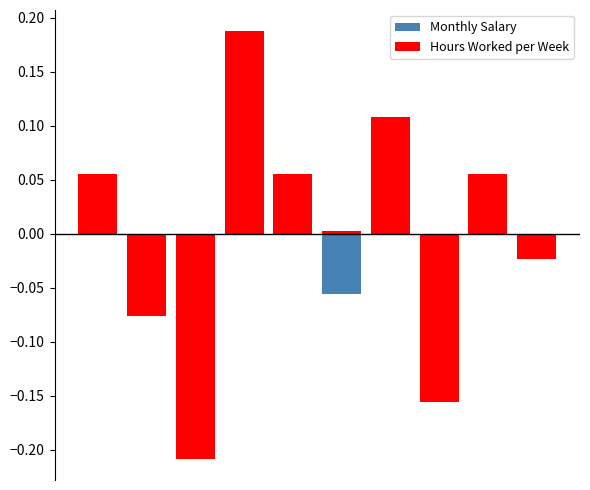

How many data points in Monthly Salary are less than 0?

5